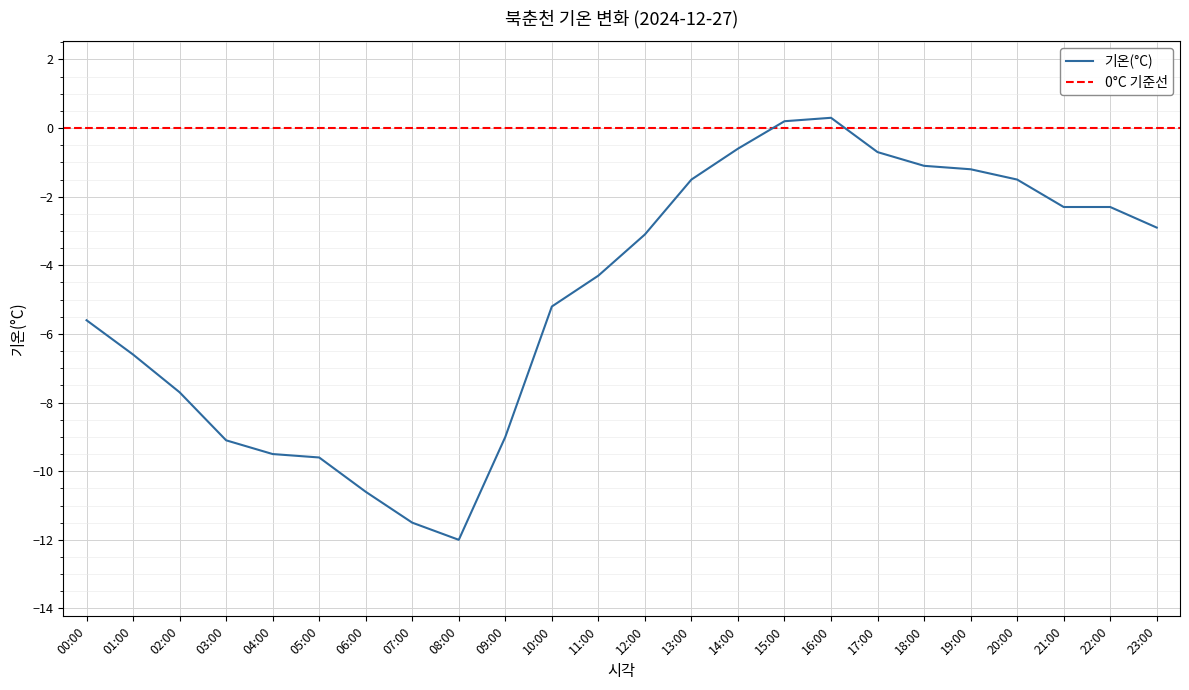

Where is the first local minimum?

08:00